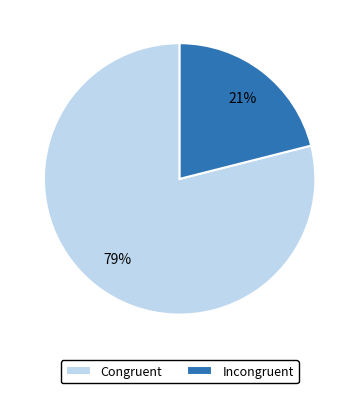

To the nearest percent, what is the combined percentage of Congruent and Incongruent?

100%